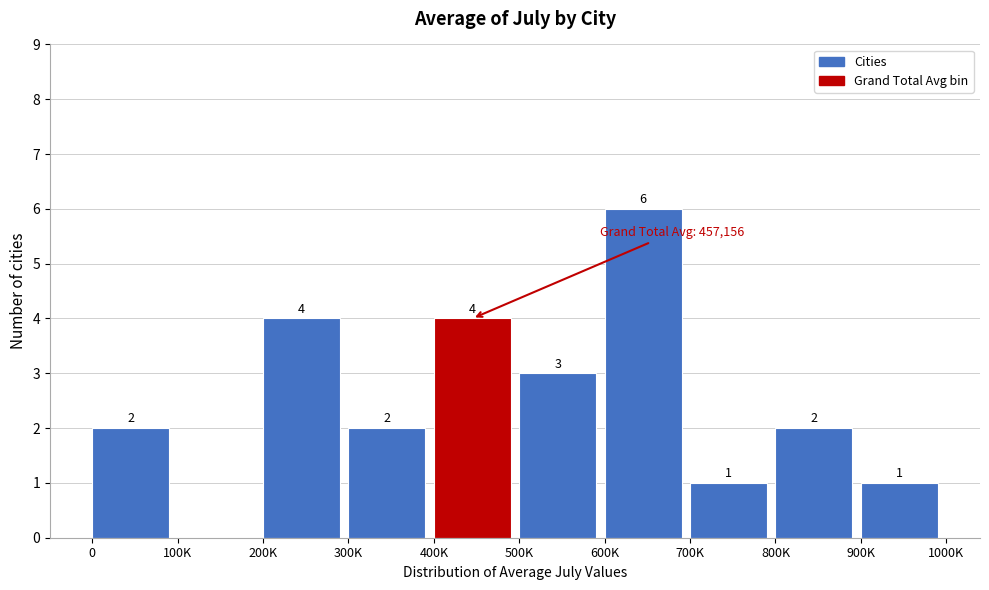

Reading left to right, extract all data points from this chart.

0=2	100K=0	200K=4	300K=2	400K=4	500K=3	600K=6	700K=1	800K=2	900K=1